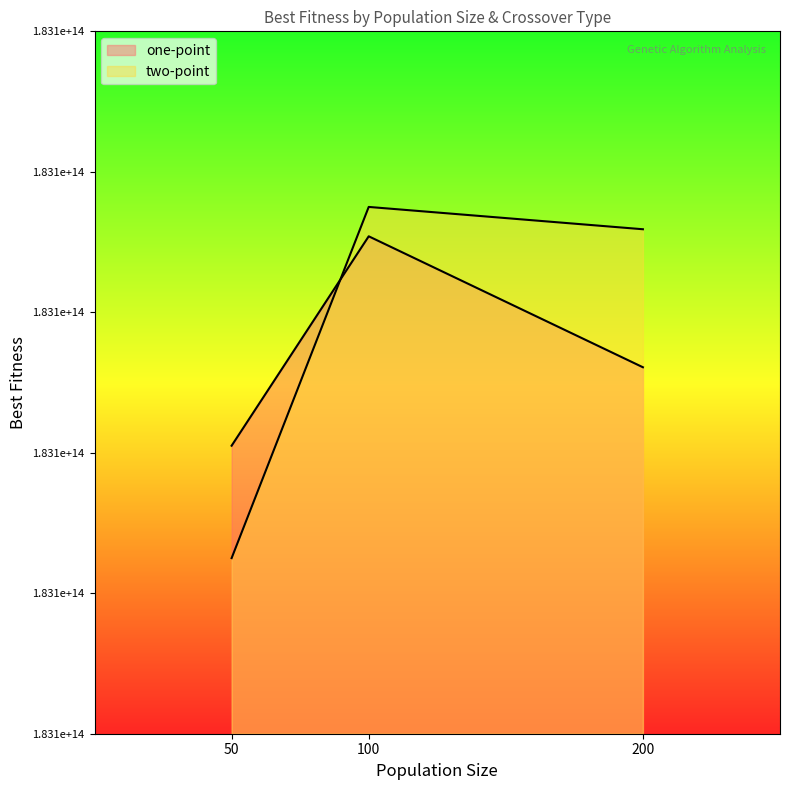

What is the difference between the highest and lowest values at 200?

497543012.4